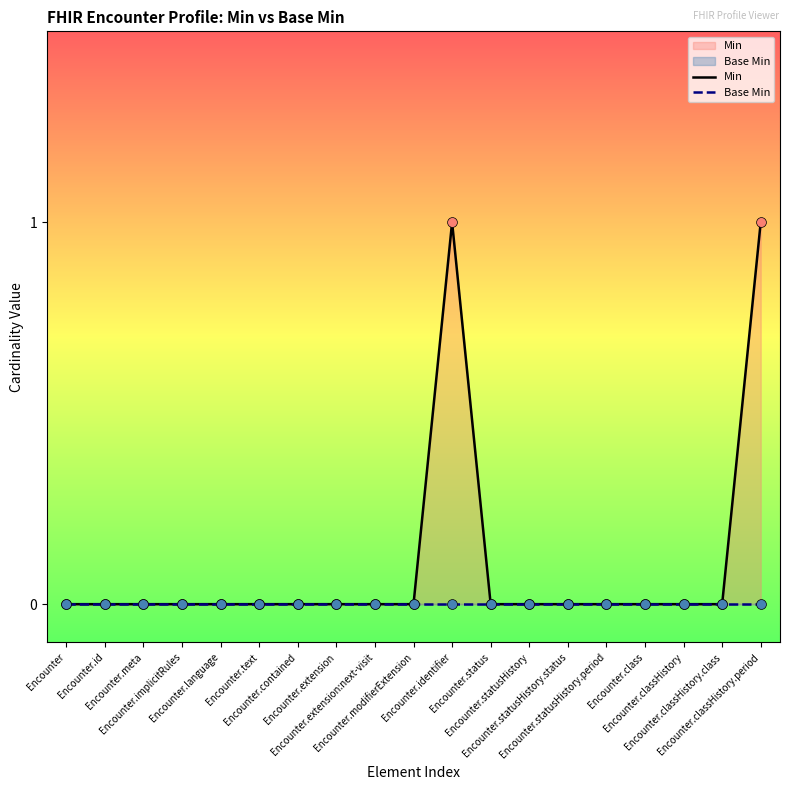

At which category is the sum across all series the highest?

Encounter.identifier